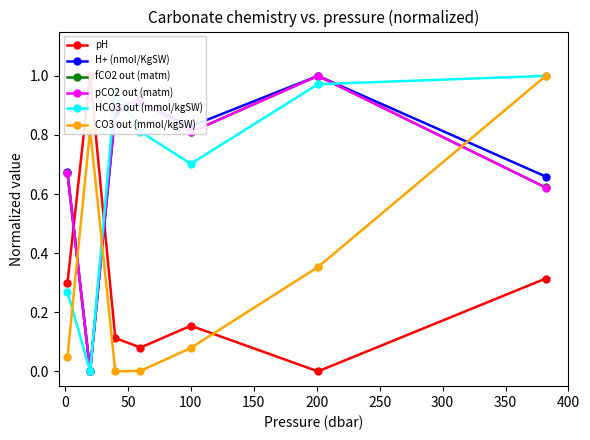

How many interior local valleys does the H+ (nmol/KgSW) series have?

2